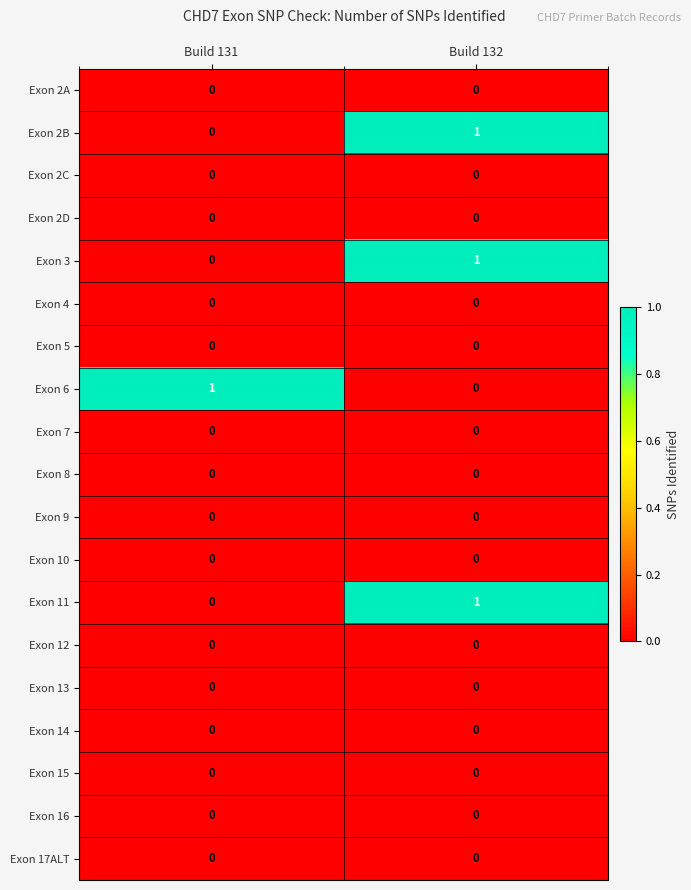

At which category is the sum across all series the highest?

Build 132